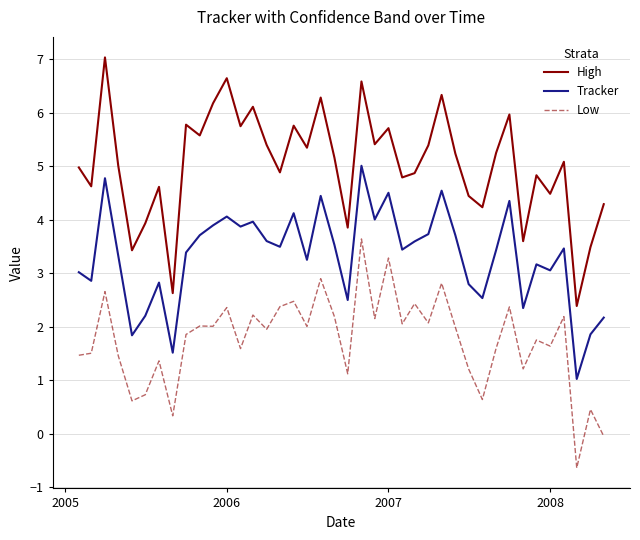

True or false: Tracker and High cross at least once.

False